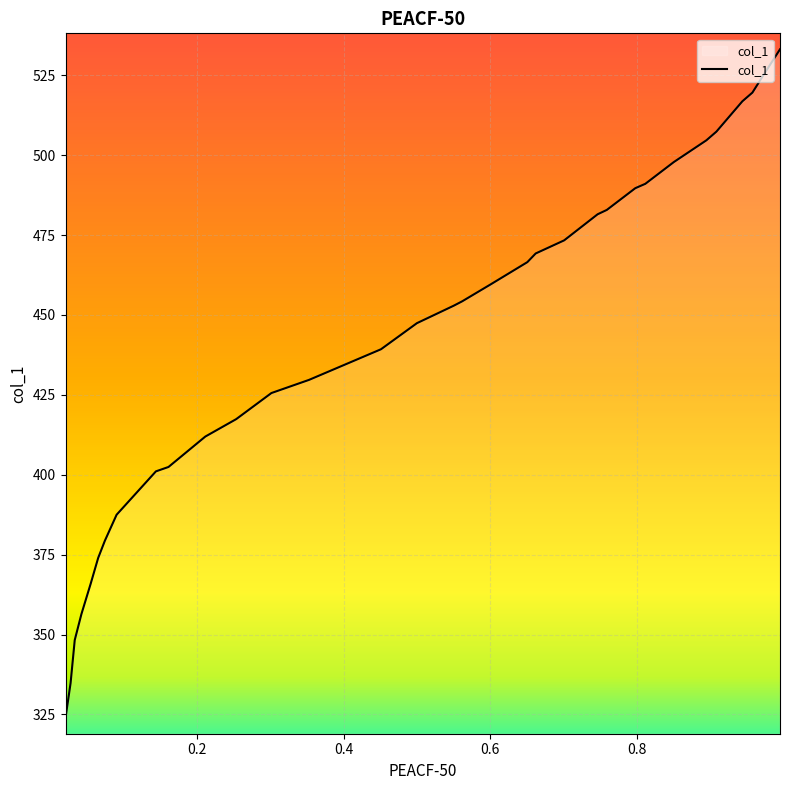

What is the ratio of the value at 0.4508 to the value at 0.812?

0.9